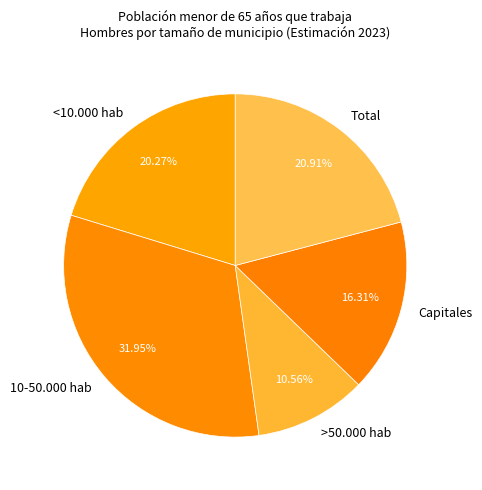

What percentage is the <10.000 hab slice, to the nearest percent?

20%